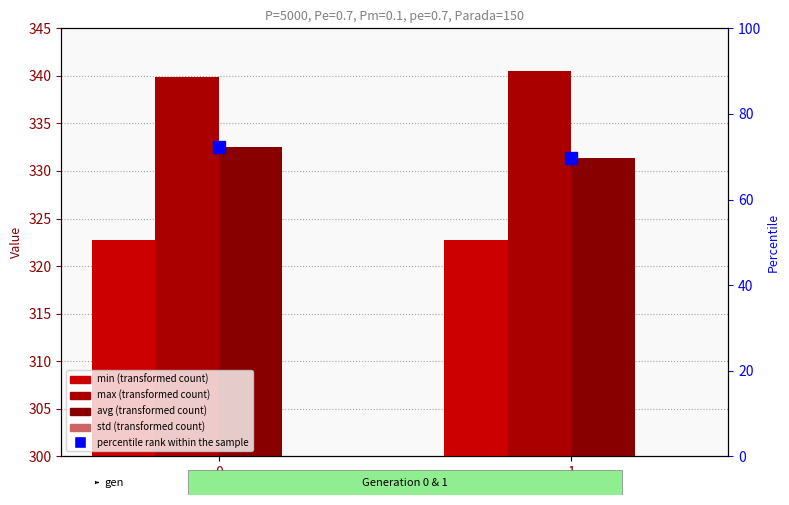

What value does the min series have at 1?

322.7